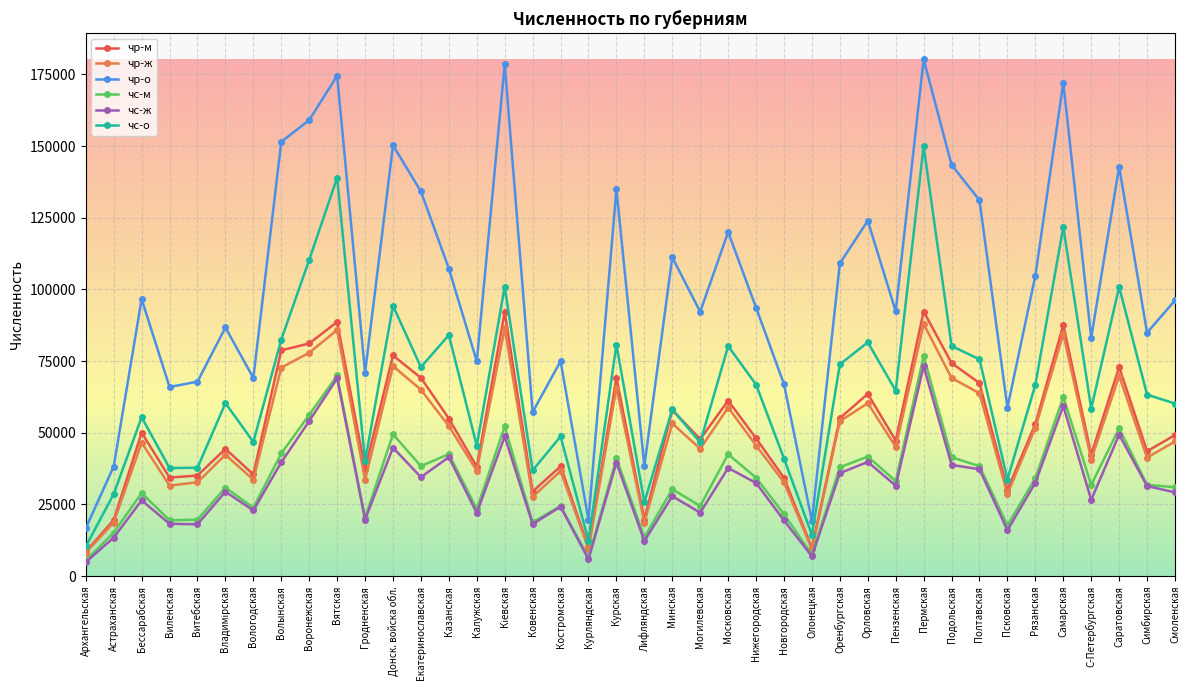

Read the чр-ж value at Курская.

65782